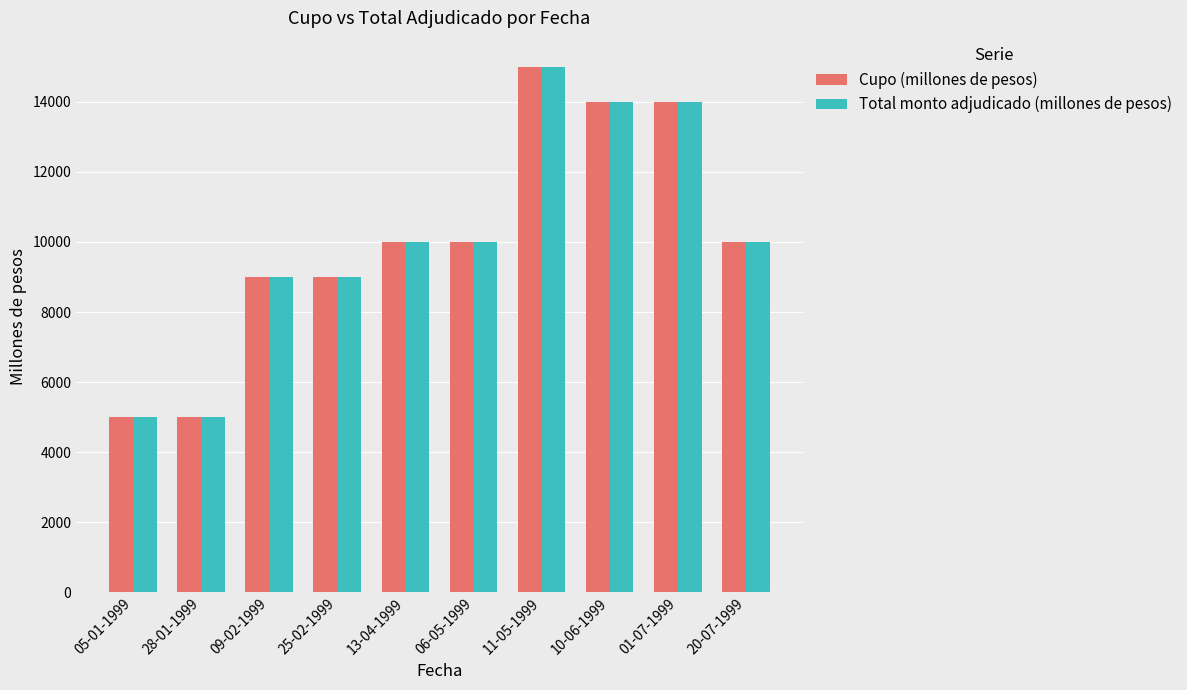

Is the value of Cupo (millones de pesos) at 28-01-1999 greater than the value of Total monto adjudicado (millones de pesos) at 10-06-1999?

No